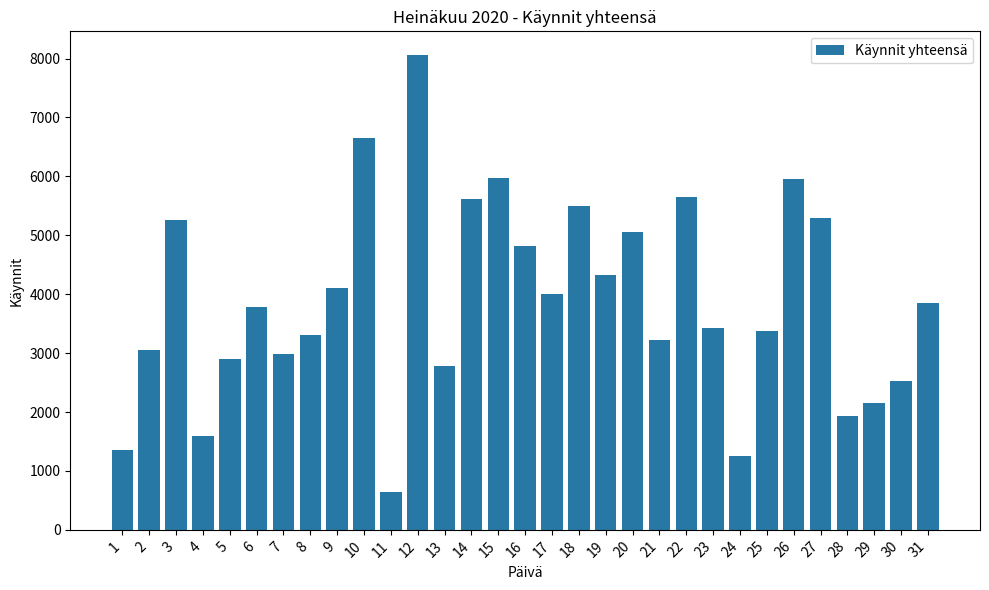

At which category does the chart reach its minimum across all series?

11